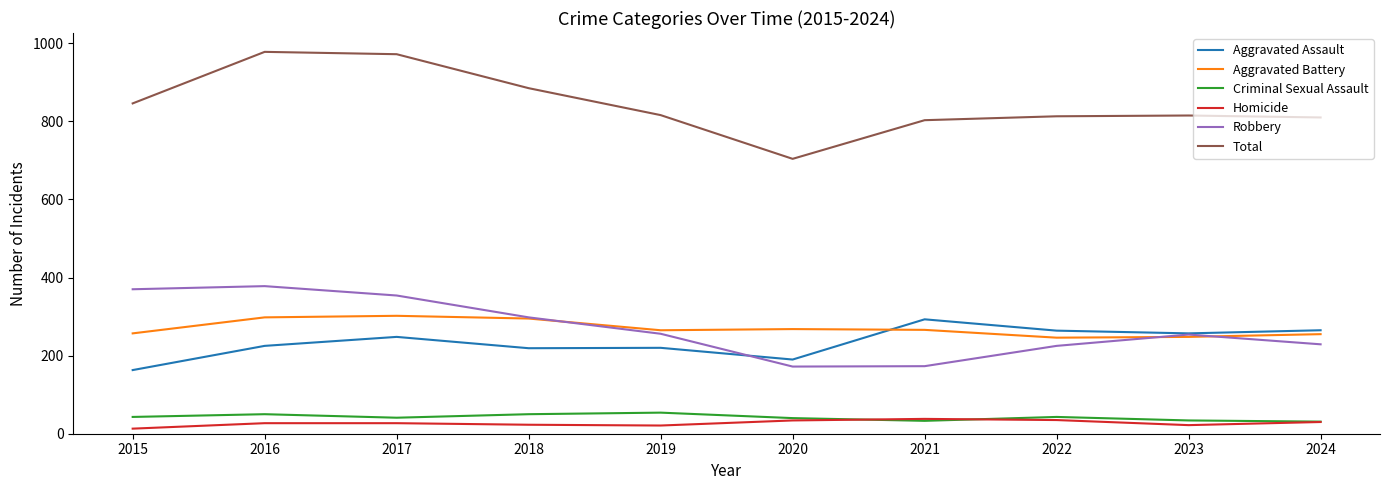

Where does the Aggravated Battery series first go above 266?

2016